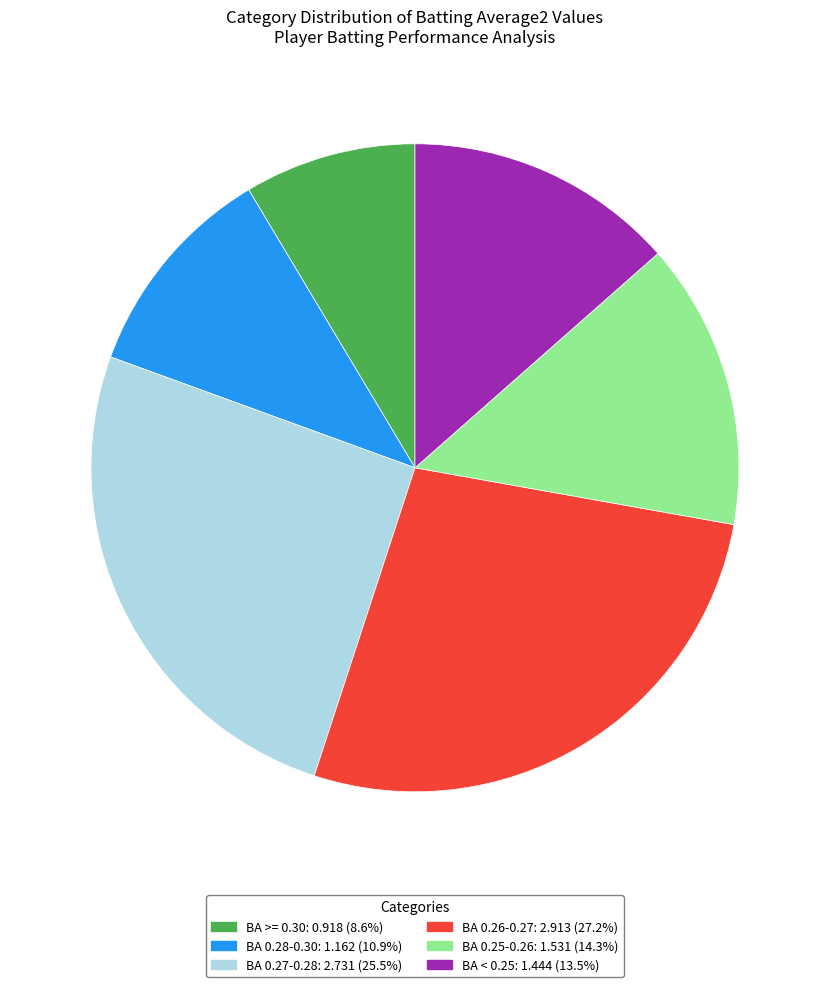

Is there any slice that represents more than half of the pie?

No